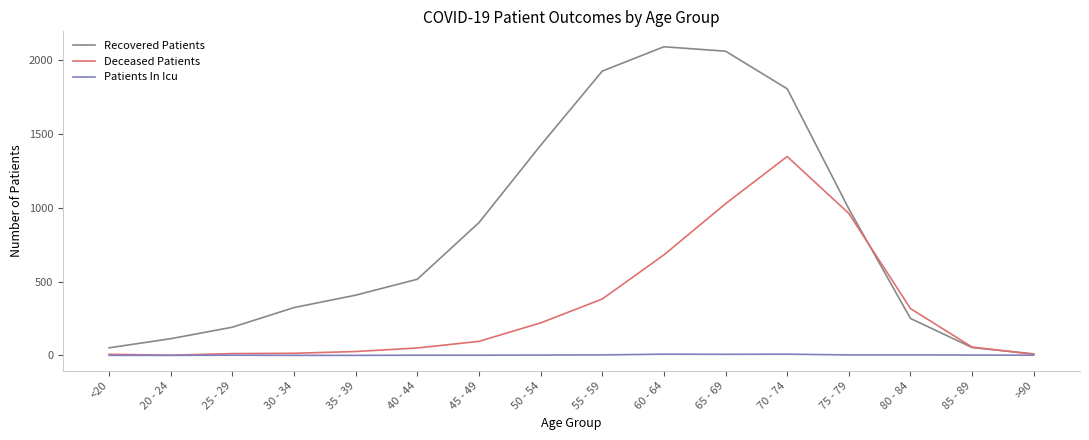

What is the maximum value for Deceased Patients?

1348